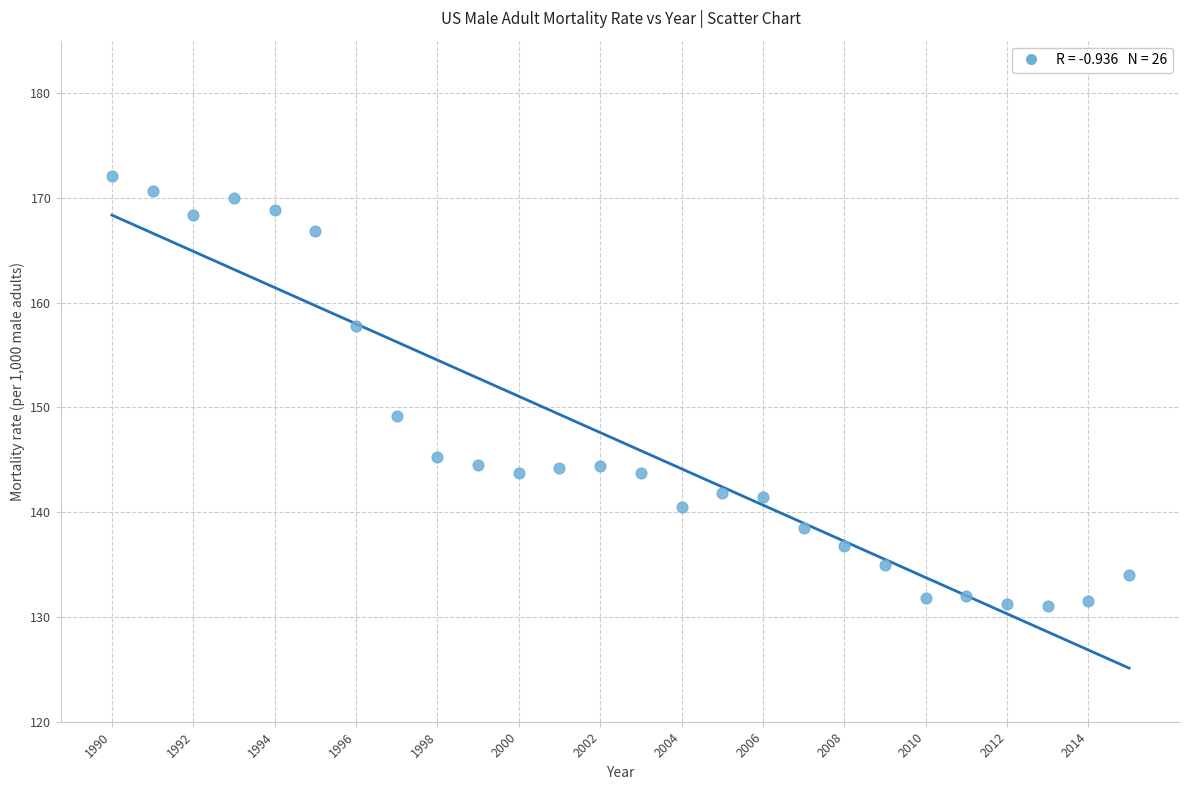

What Y value in the scatter plot is closest to 151?

149.2